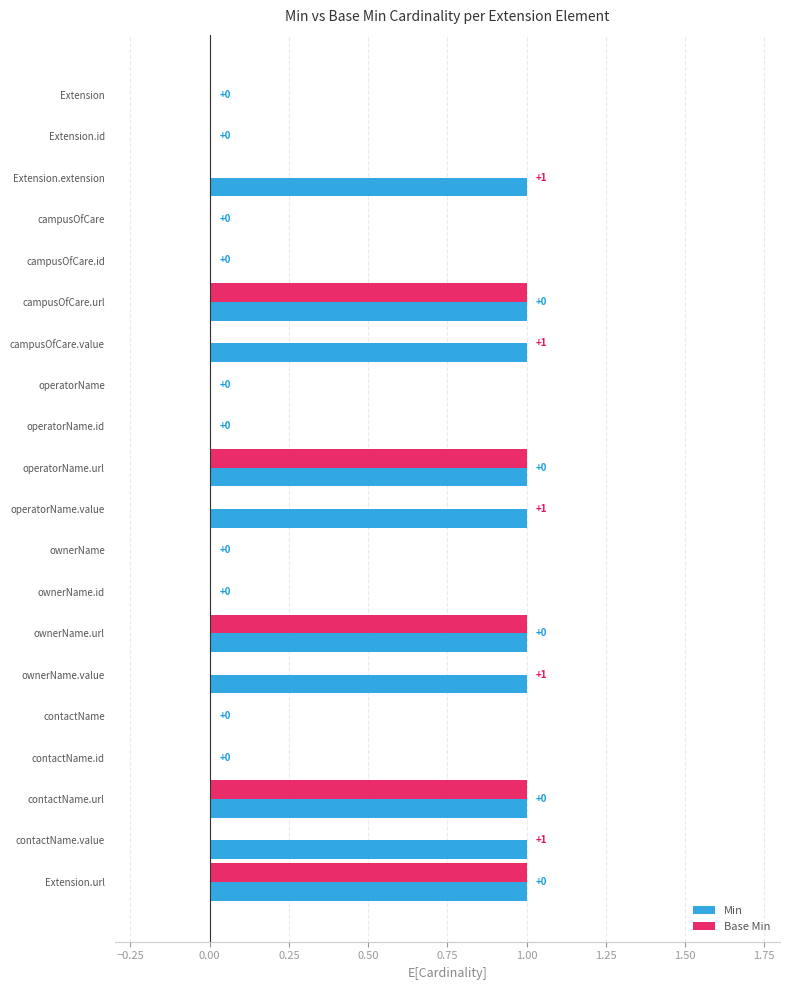

The value of Base Min at Extension.id is 1. True or false?

False